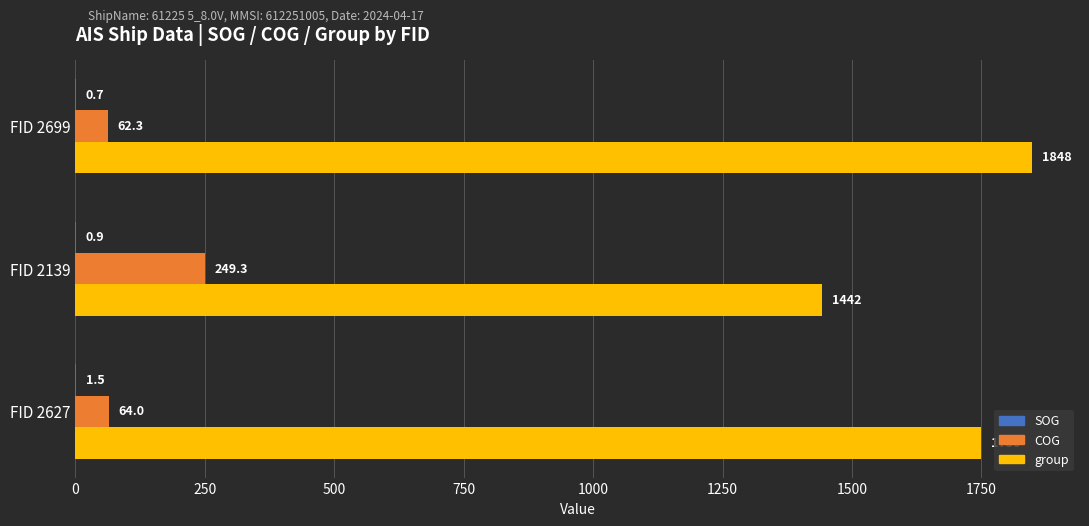

What value does the group series have at FID 2139?

1442.0